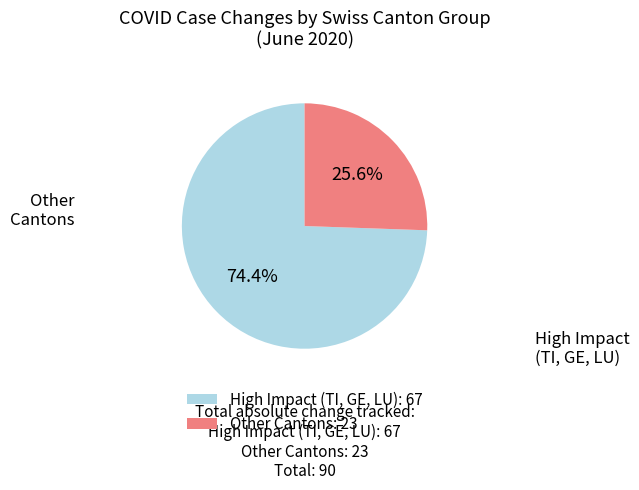

Rank the categories by value from lowest to highest.

Other Cantons: 23, High Impact (TI, GE, LU): 67